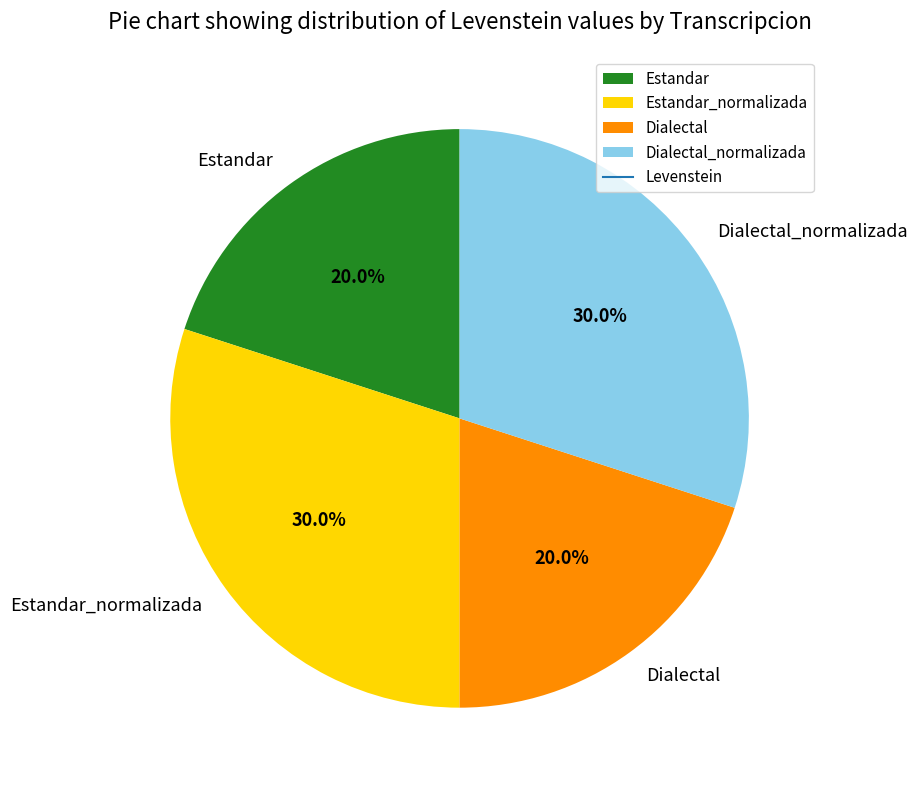

Is Estandar the majority of the pie?

No